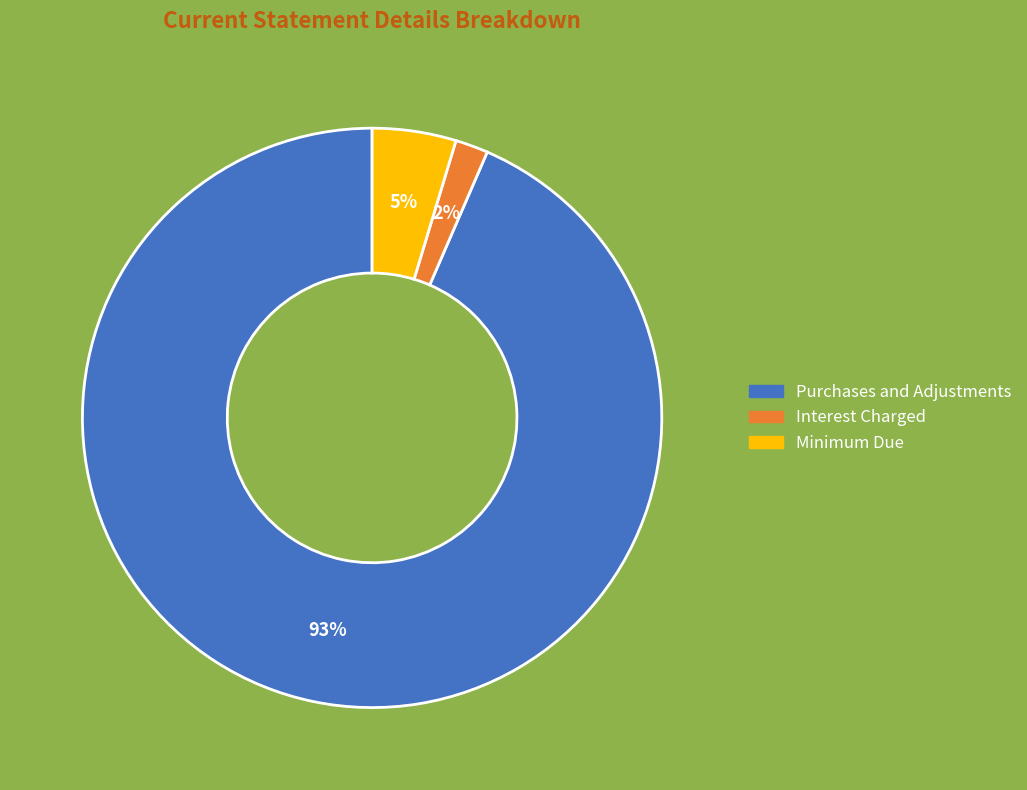

What is the majority slice?

Purchases and Adjustments